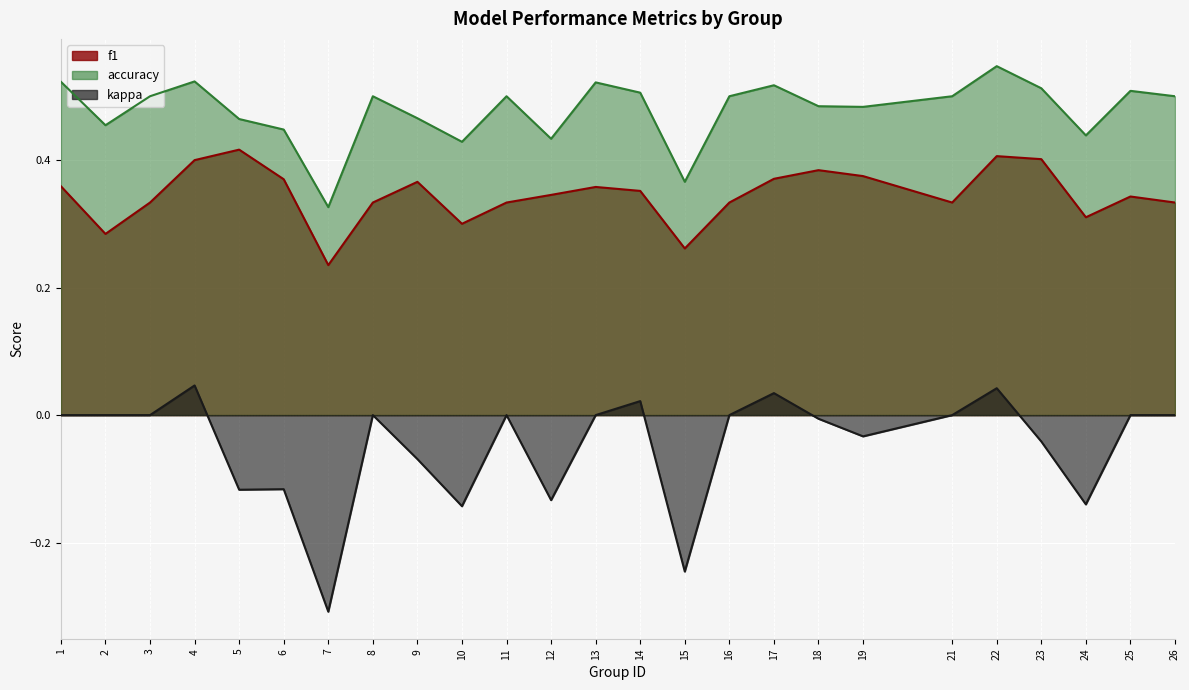

At how many categories does at least one series exceed 0?

25